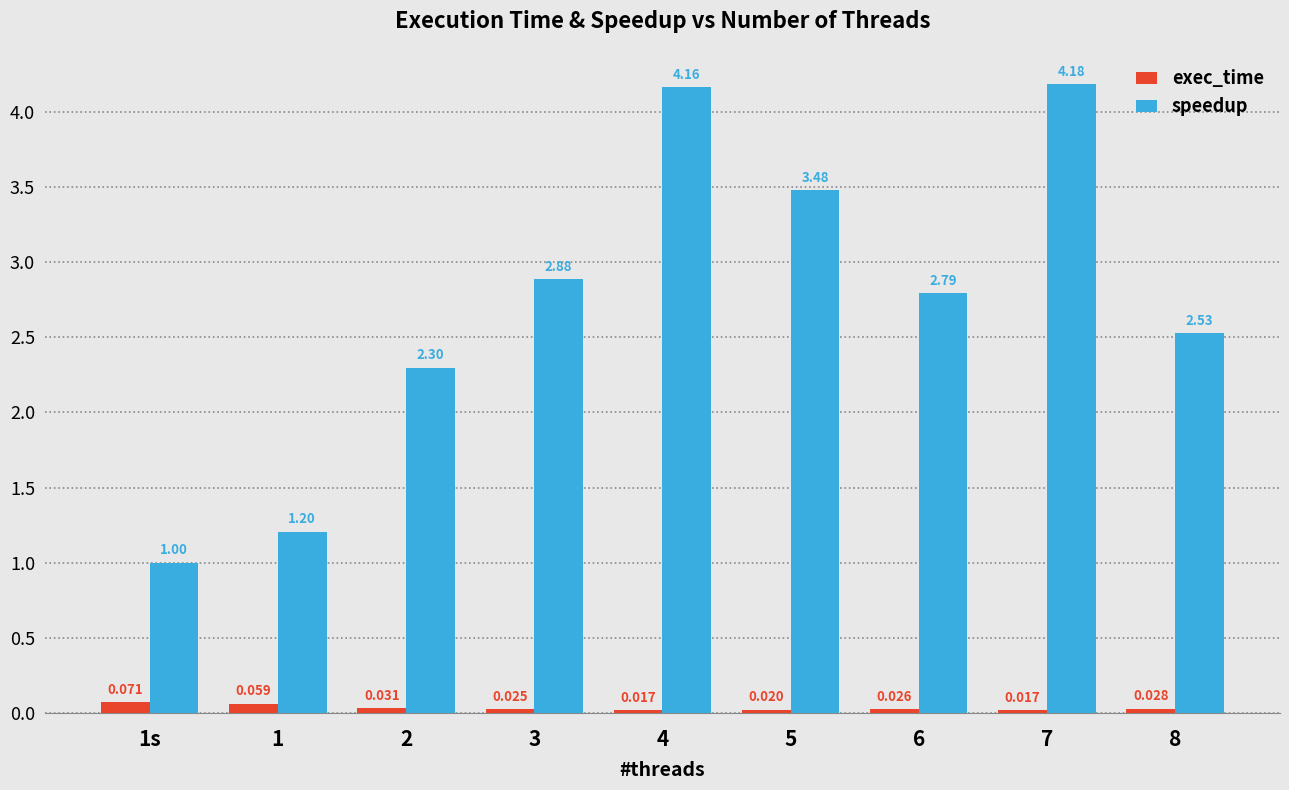

Between 1s and 8, which series saw the biggest shift?

speedup